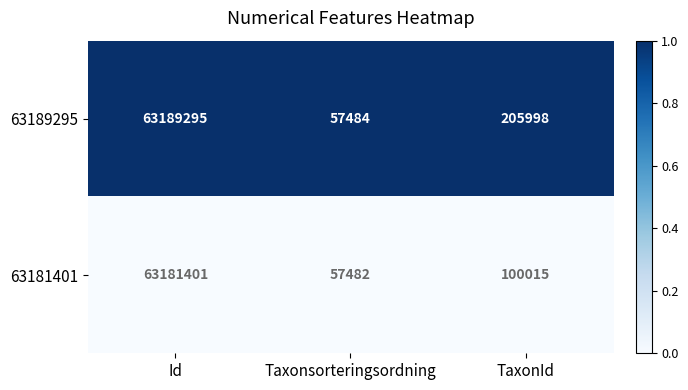

Is it true that 63181401 equals 98072 at Taxonsorteringsordning?

False